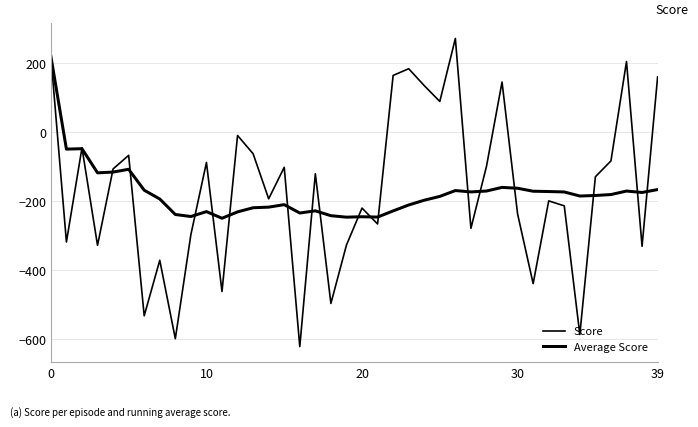

True or false: Average Score and Score intersect in this chart.

True